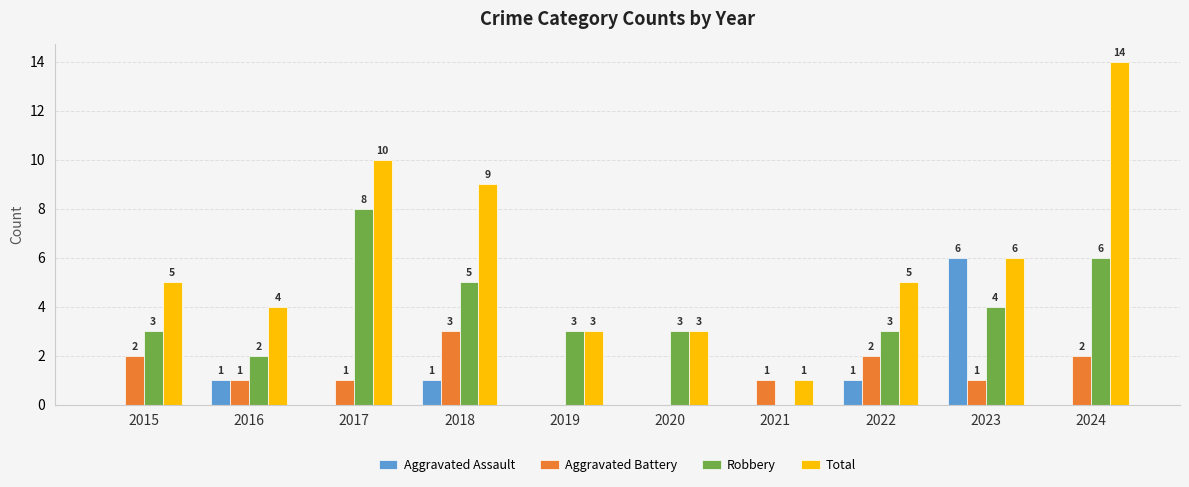

Reading right to left, transcribe all the data shown in this chart.

Aggravated Assault: 0	6	1	0	0	0	1	0	1	0
Aggravated Battery: 2	1	2	1	0	0	3	1	1	2
Robbery: 6	4	3	0	3	3	5	8	2	3
Total: 14	6	5	1	3	3	9	10	4	5